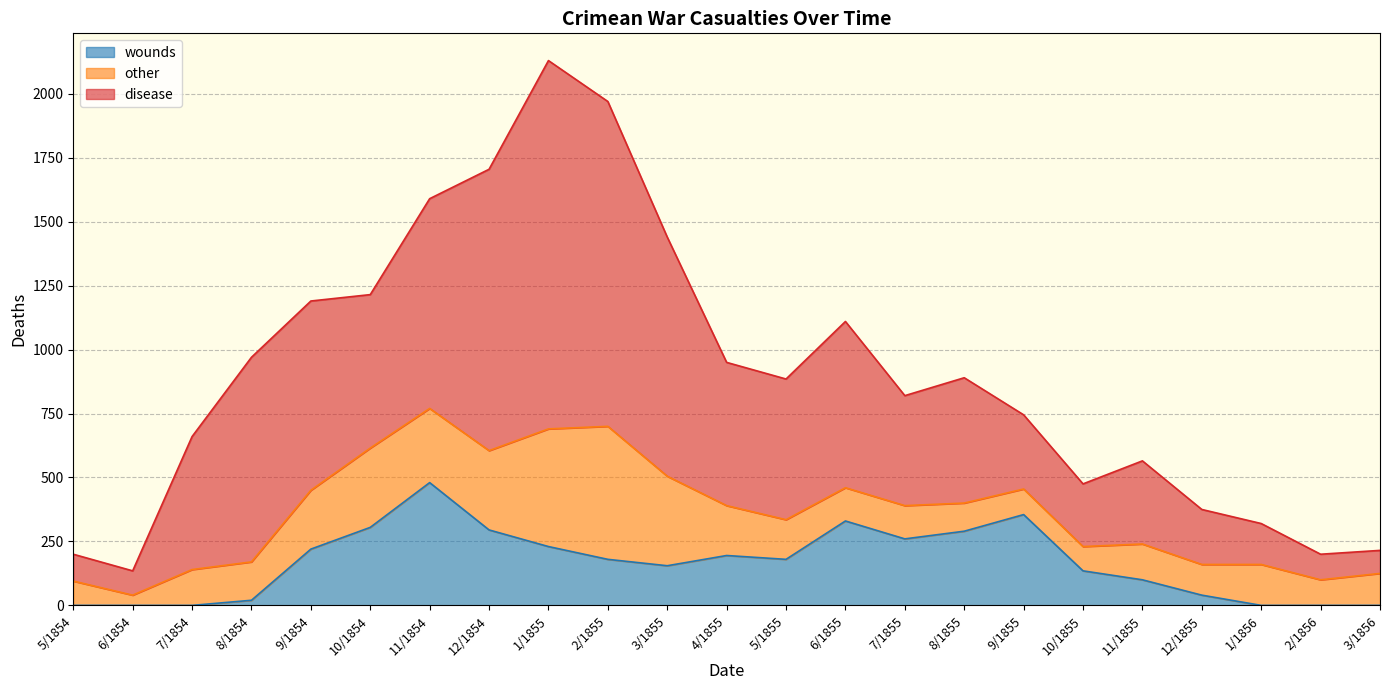

What is the difference between the disease values at 3/1855 and 11/1854?

115